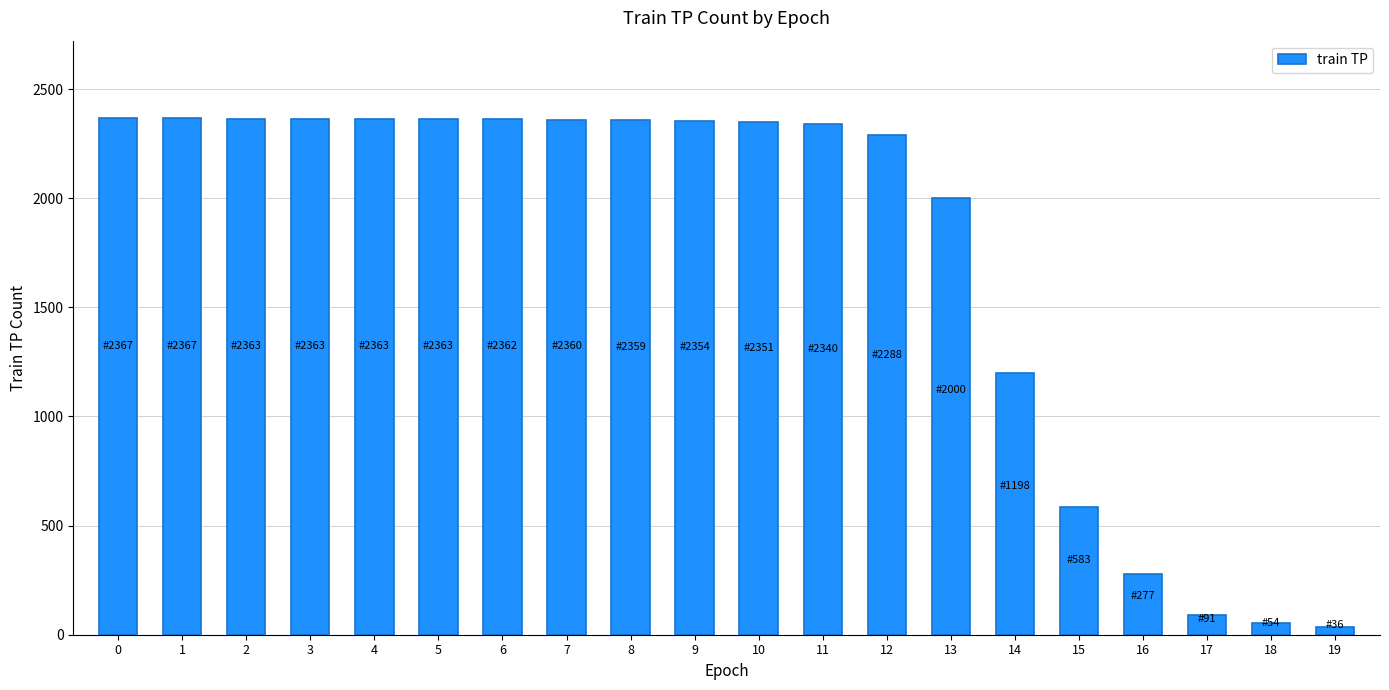

What is the difference between the values at 18 and 1?

2313